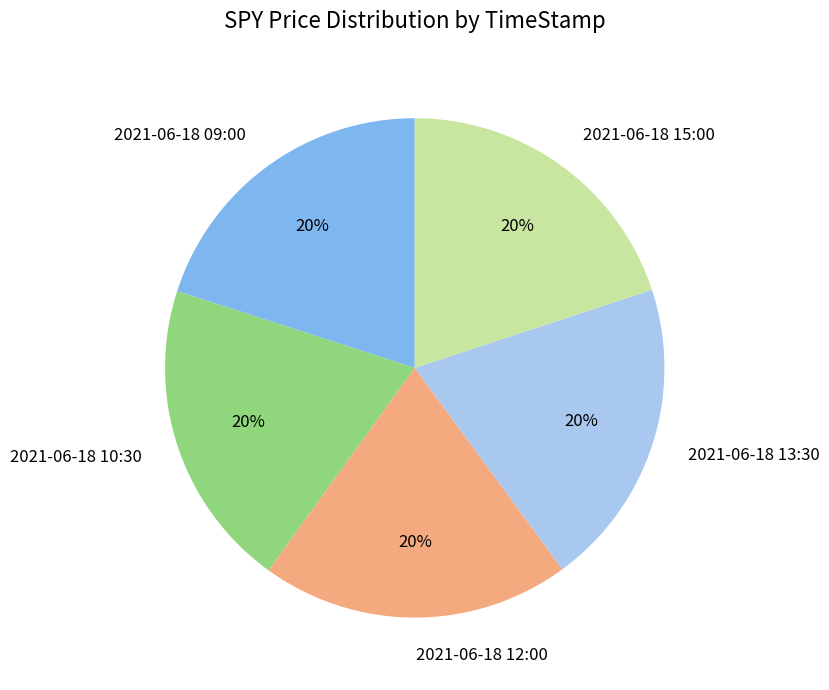

How many segments does this pie chart have?

5